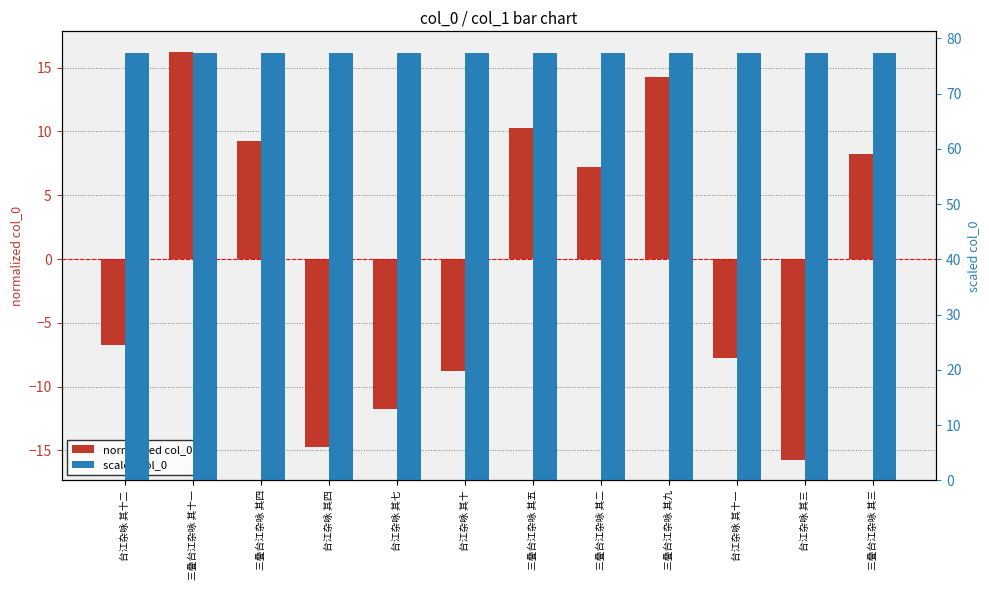

The value of normalized col_0 at 台江杂咏 其七 is -11.8. True or false?

True